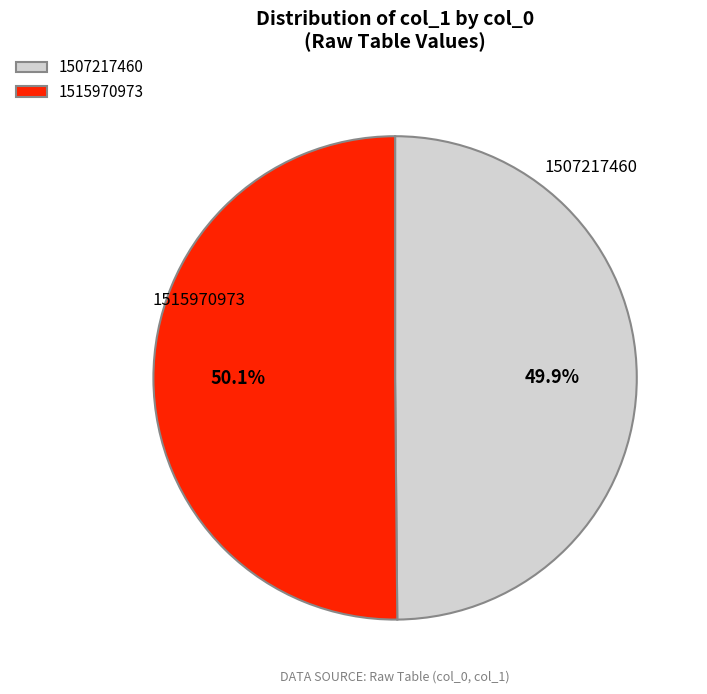

Approximately how many times larger is the value at 1507217460 compared to 1515970973?

1.0